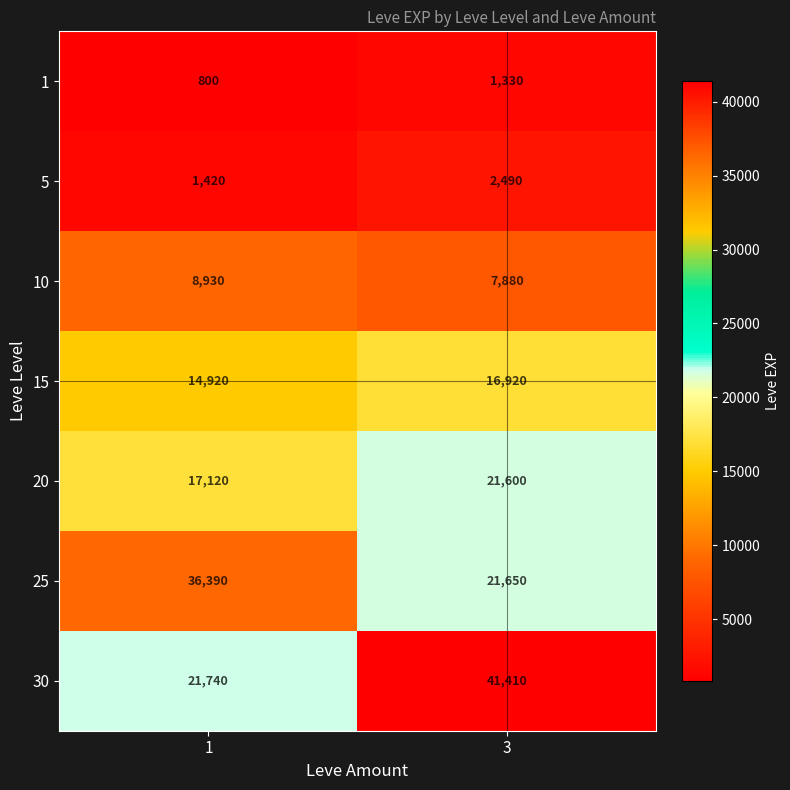

Rank the series at 1 from lowest to highest value.

1, 5, 10, 15, 20, 30, 25